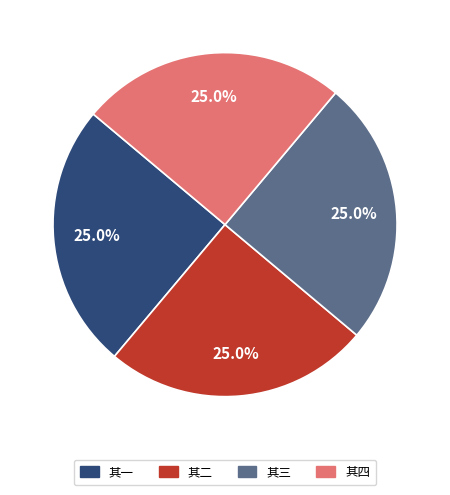

Does 其一 represent more than half of the total?

No